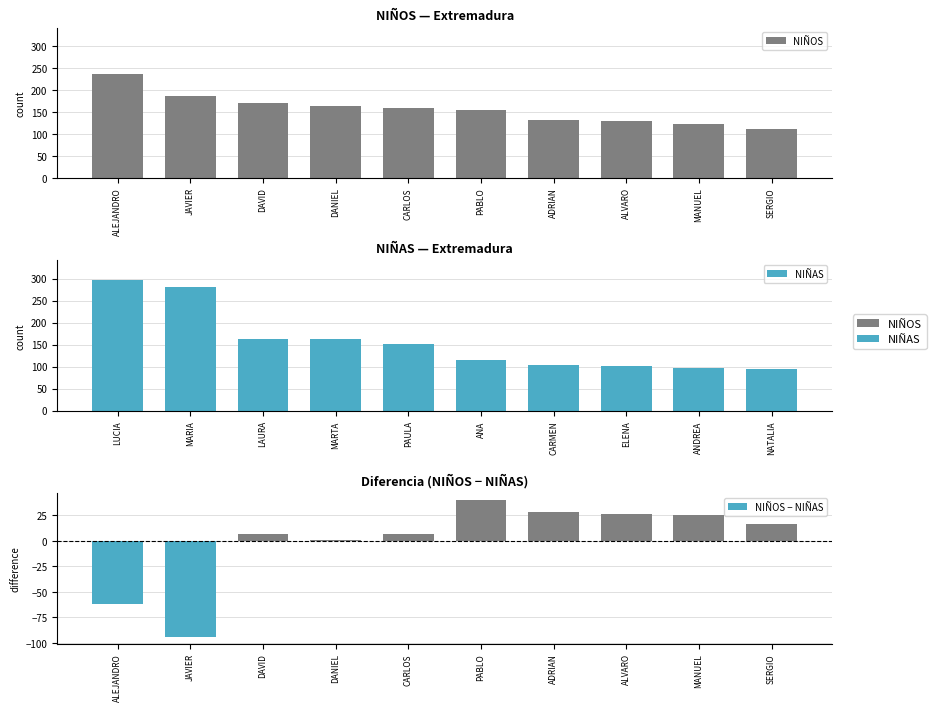

What is the maximum value for NIÑAS?

297